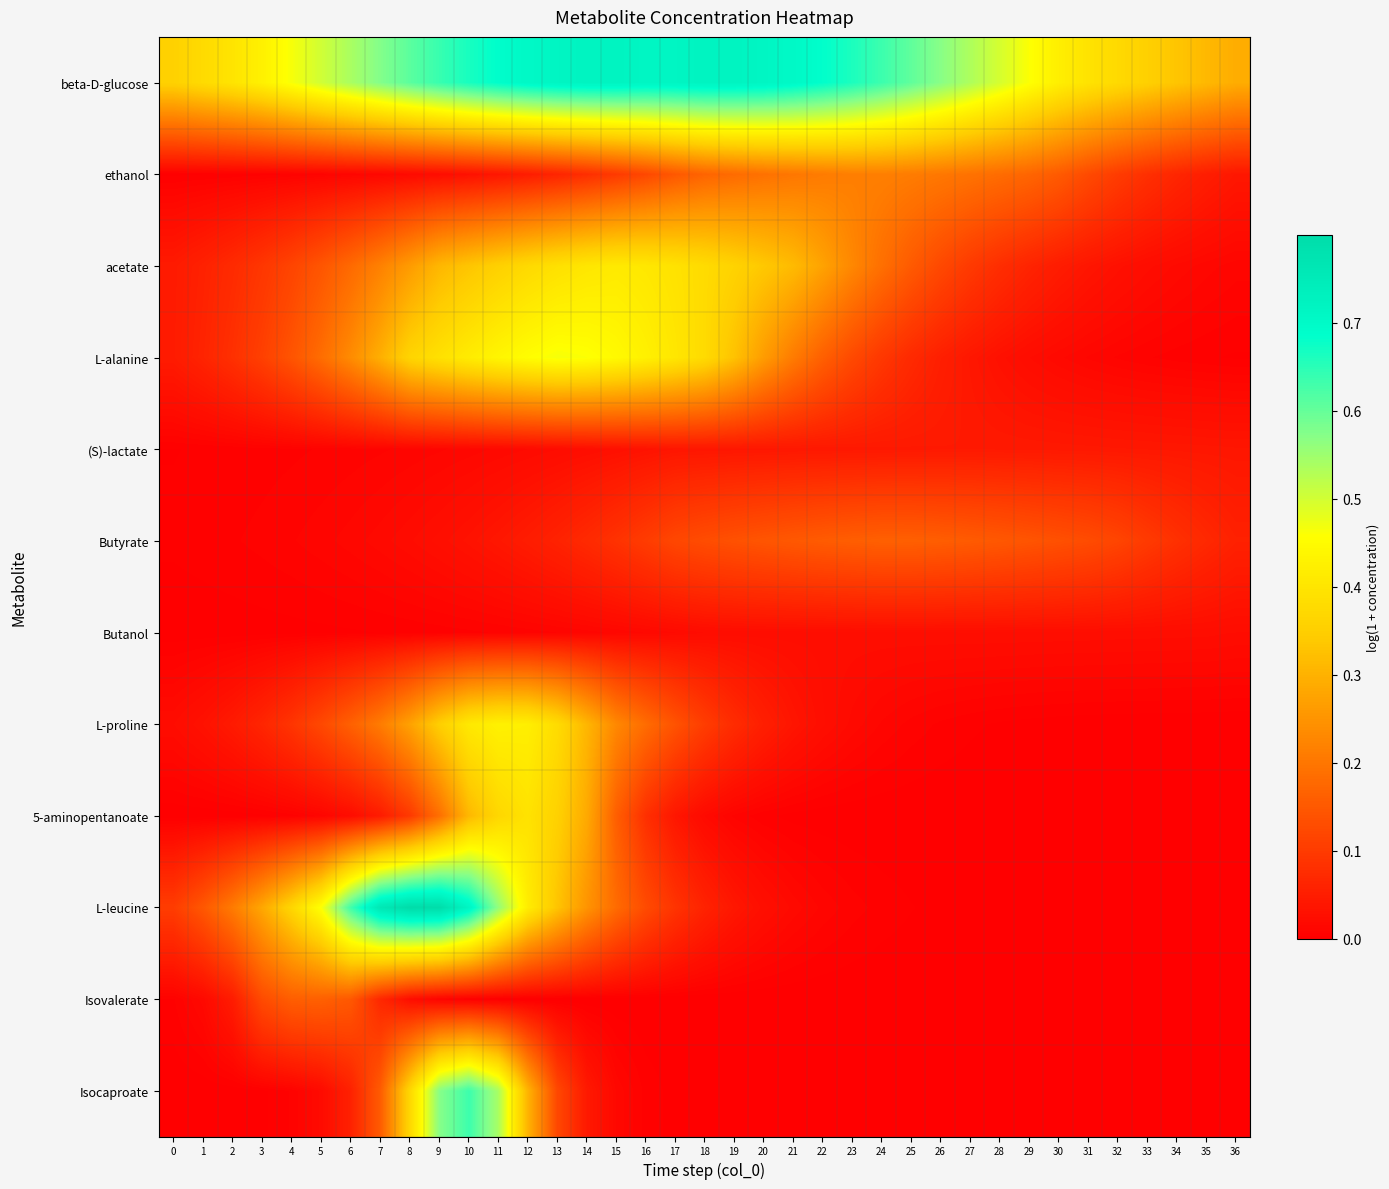

List the series in order of their peak value, highest first.

L-leucine, beta-D-glucose, Isocaproate, L-alanine, L-proline, acetate, 5-aminopentanoate, ethanol, Isovalerate, Butyrate, (S)-lactate, Butanol